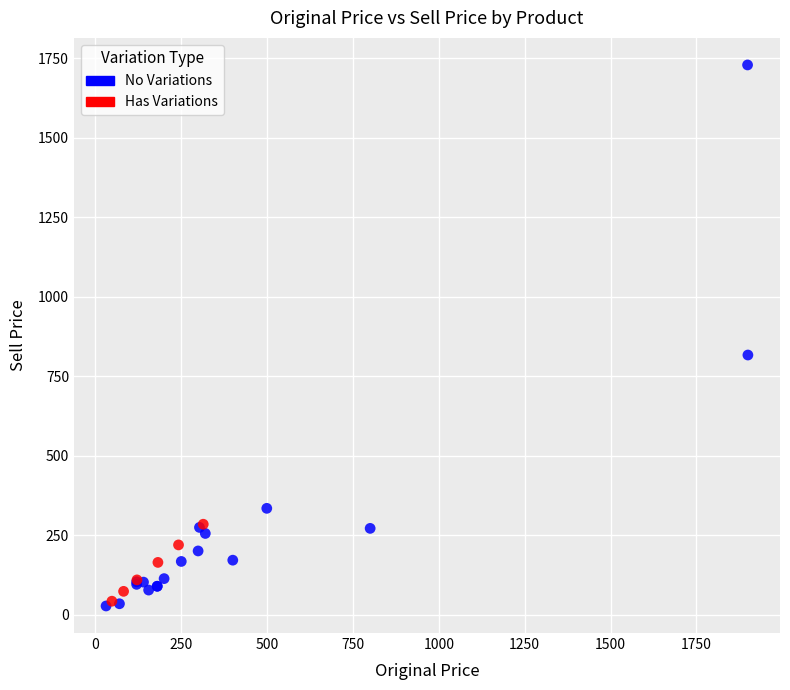

Which series has the widest spread of Y values?

No Variations